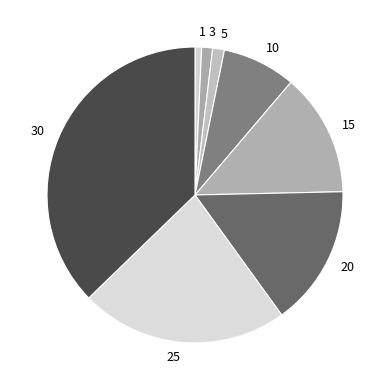

Which slice is the largest?

30